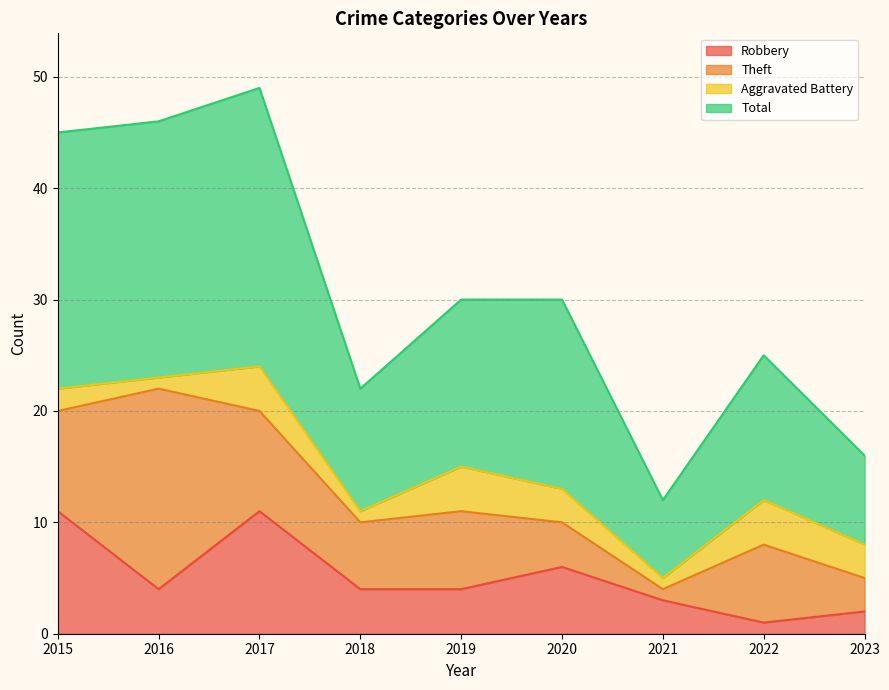

The value of Robbery at 2019 is 4. True or false?

True